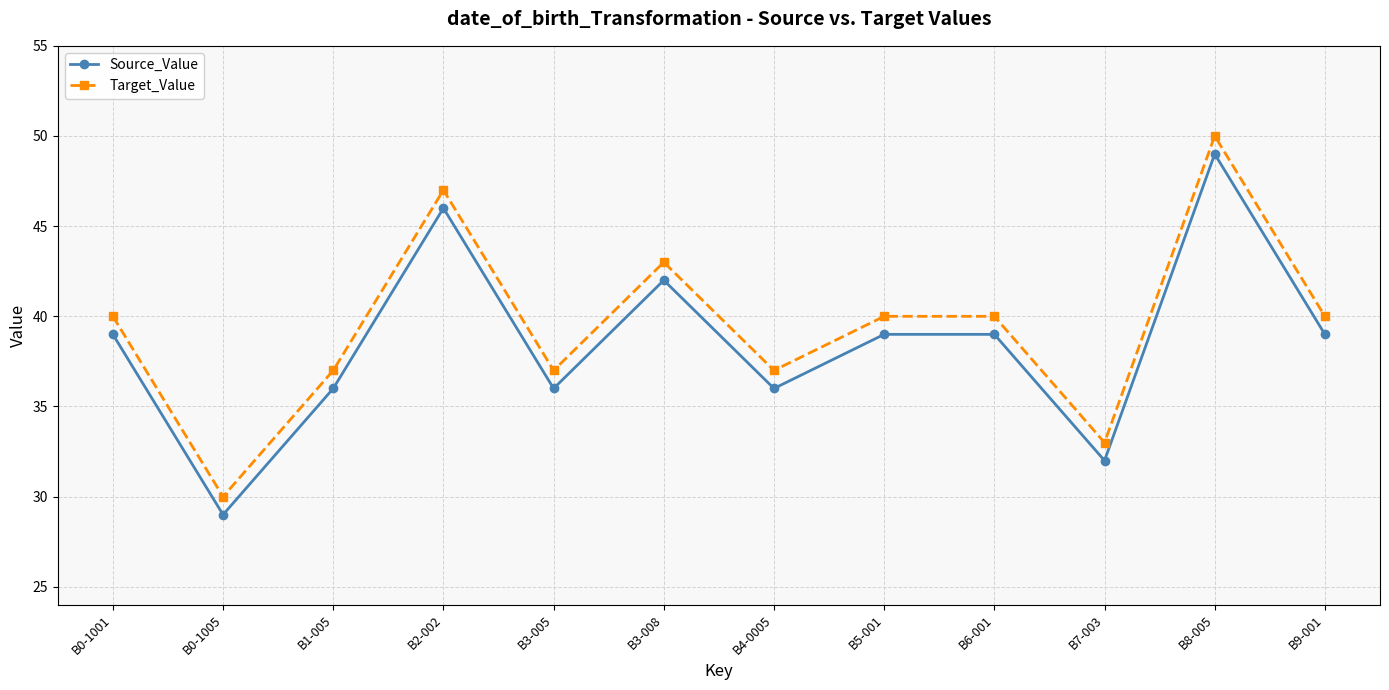

List the series in order of their peak value, highest first.

Target_Value, Source_Value